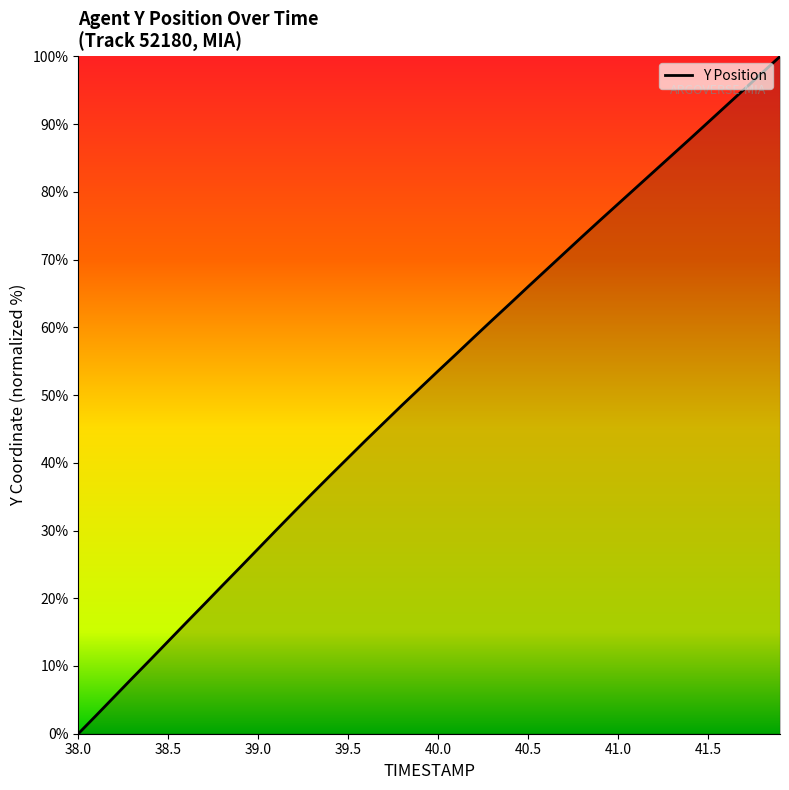

Does the chart have visible grid lines?

No